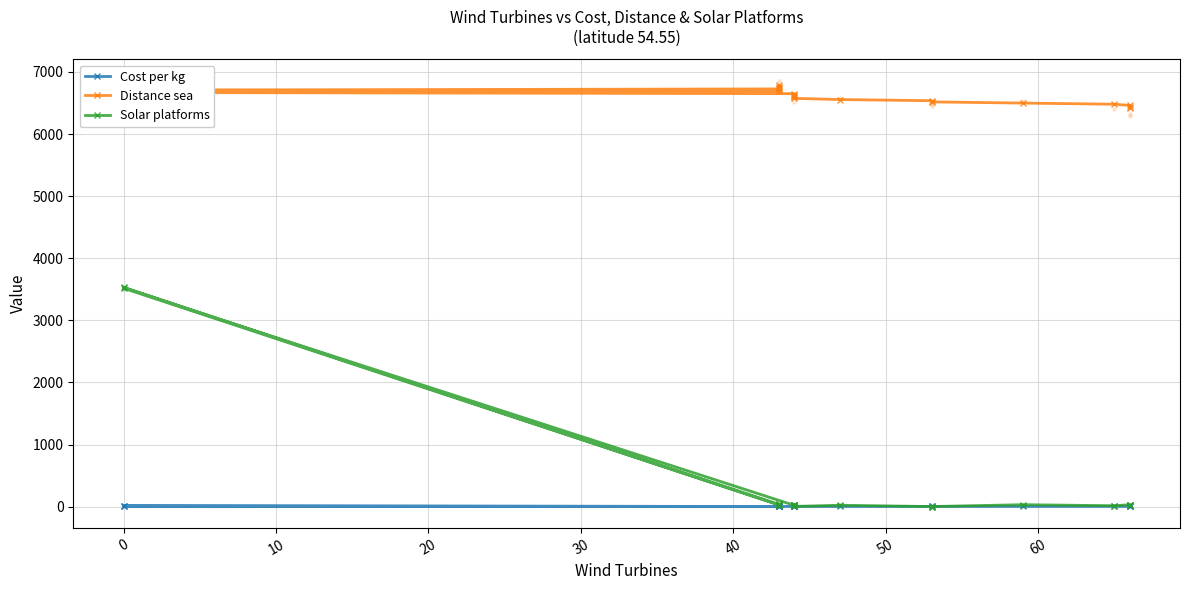

What is the total value across all series at 40?

6721.1